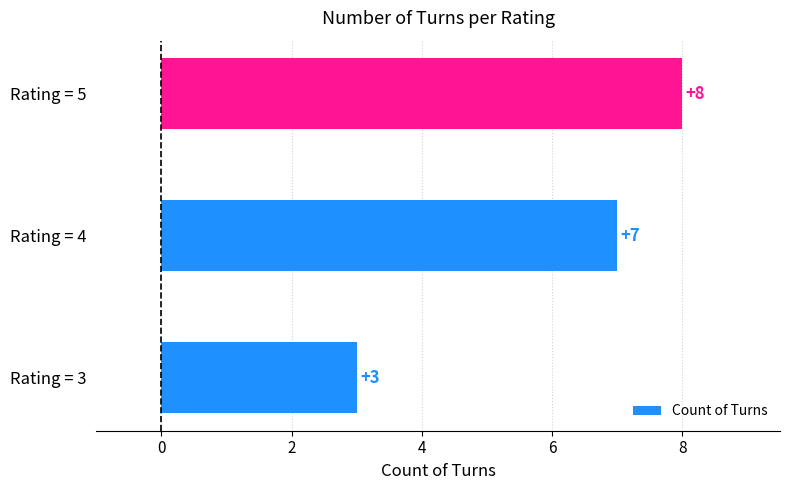

List the labels in order of value, largest first.

Rating = 5, Rating = 4, Rating = 3